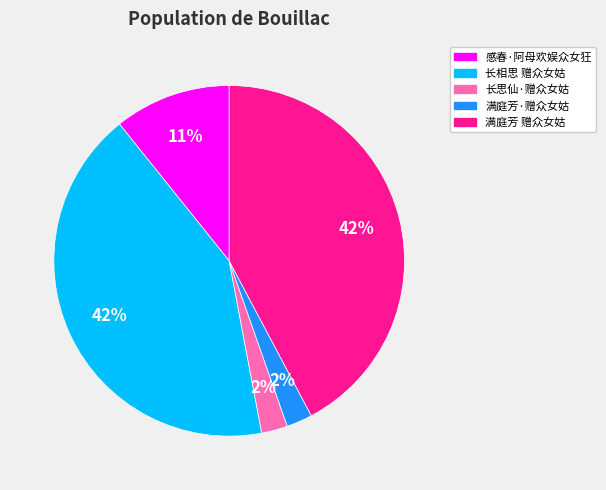

To the nearest percent, what is the average slice percentage?

20%